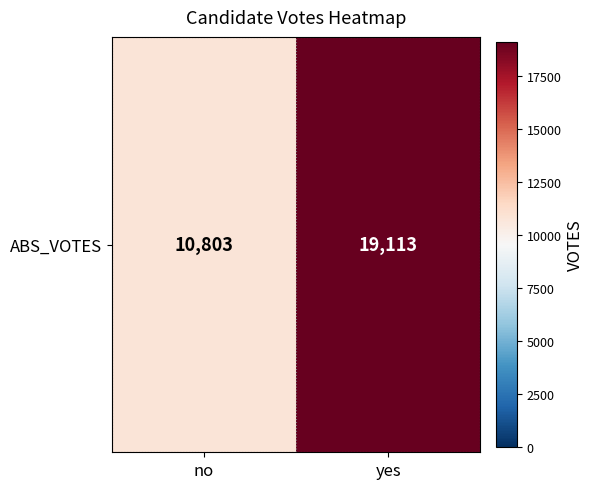

The value at no is 3169. True or false?

False